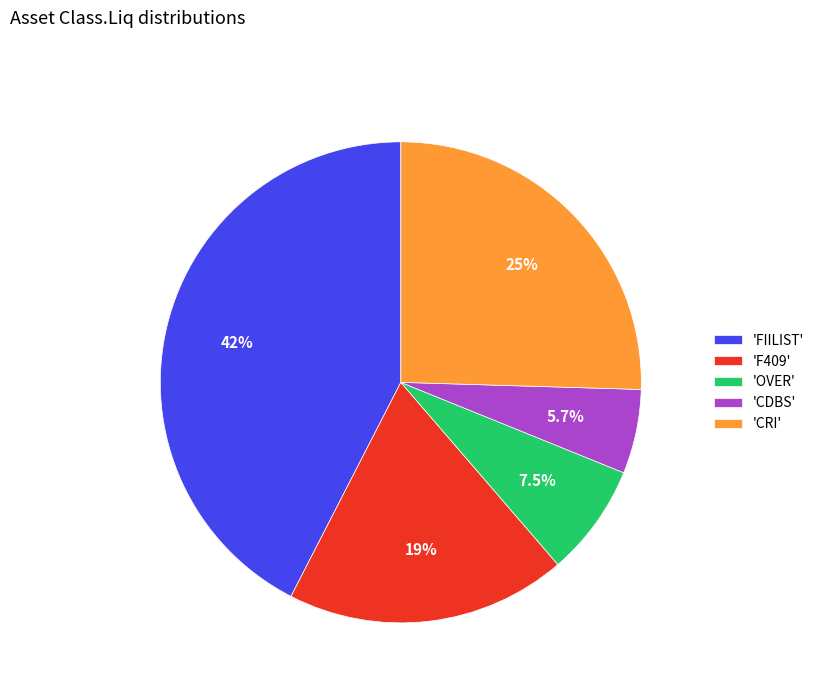

Do 'OVER' and 'F409' together represent more than half of the pie?

No